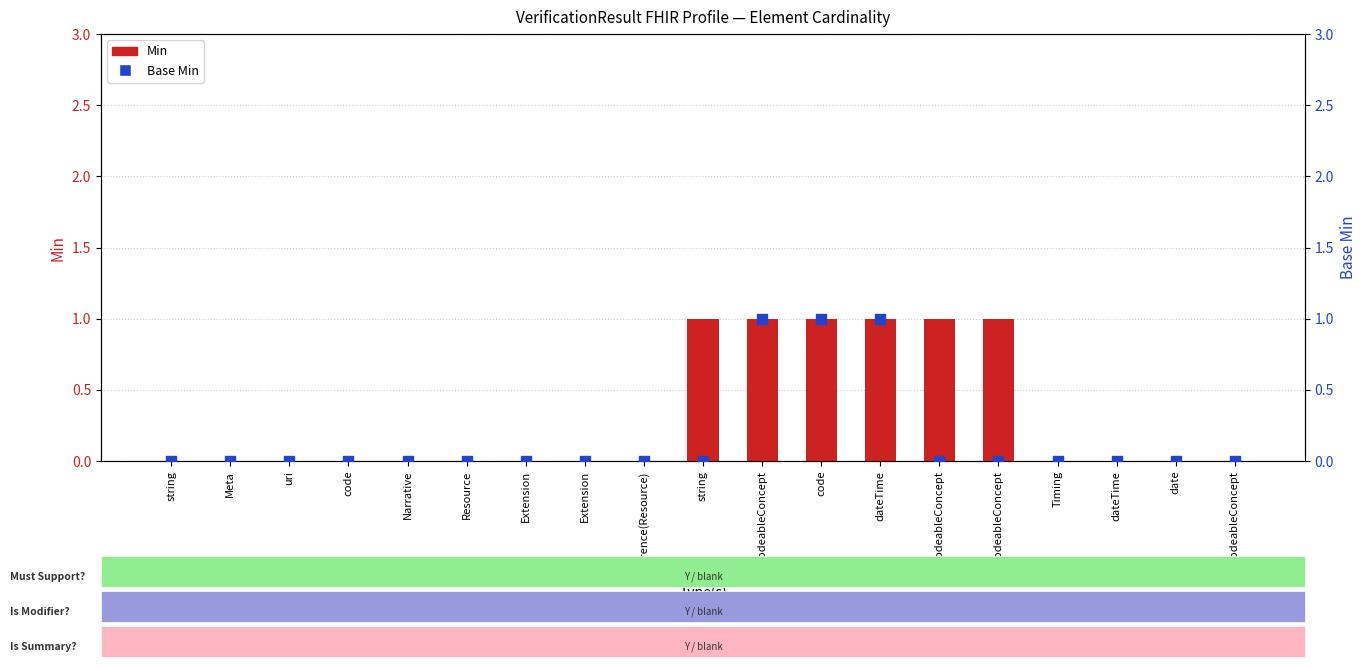

What are all the series names shown in the legend?

Min, Base Min